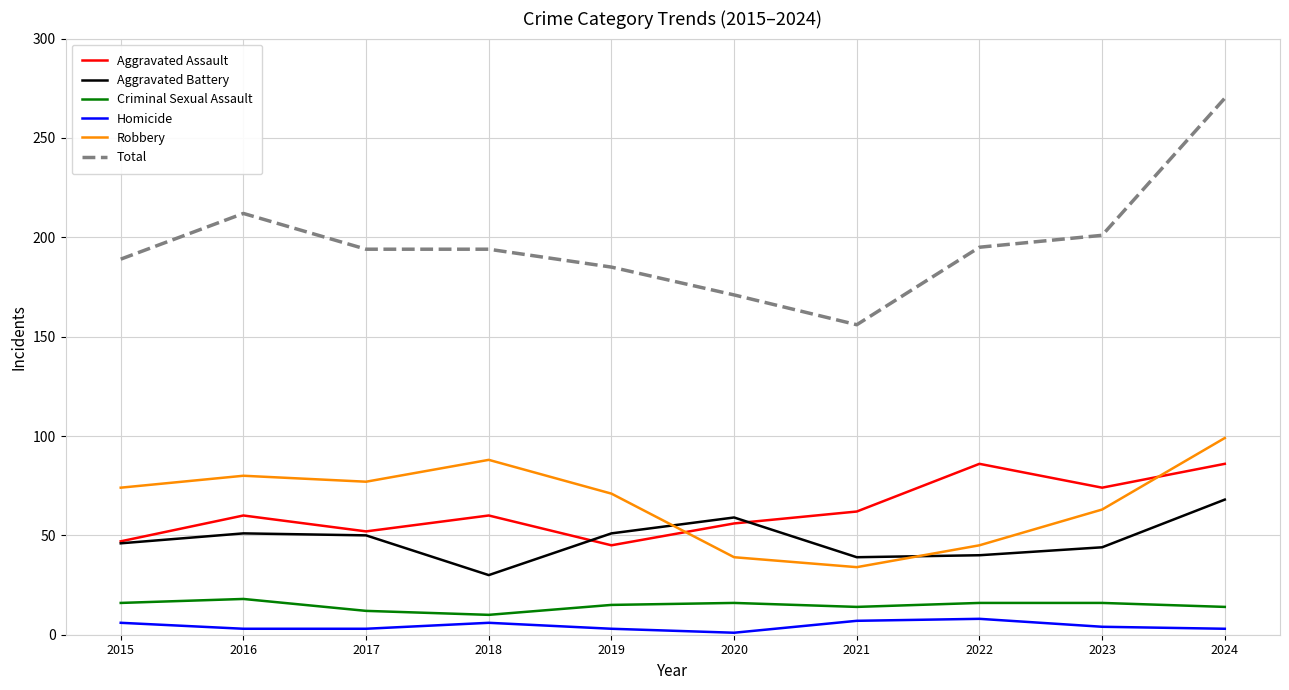

True or false: Homicide and Aggravated Assault intersect in this chart.

False